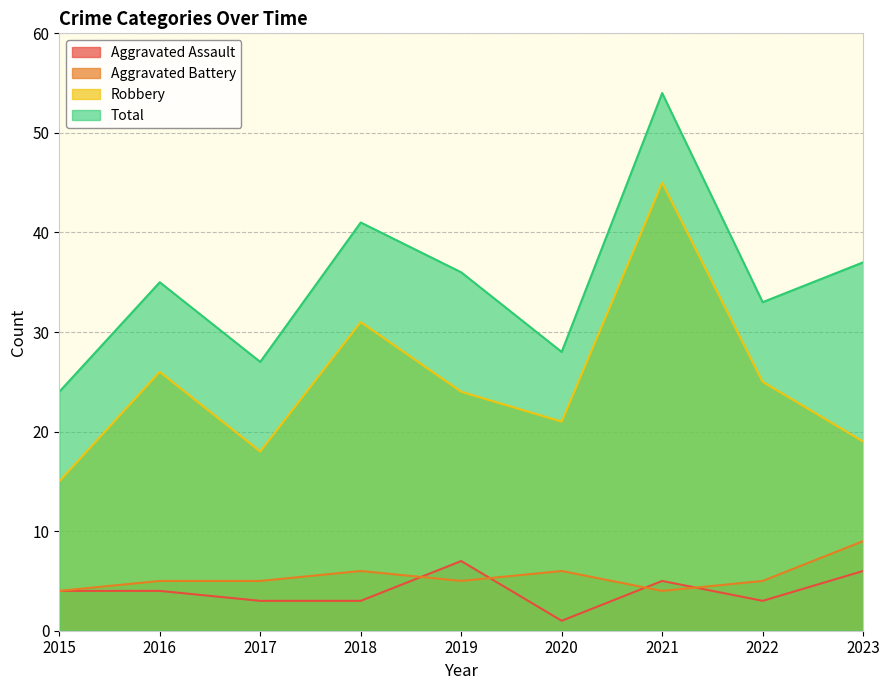

Which series has the largest total across all categories?

Total